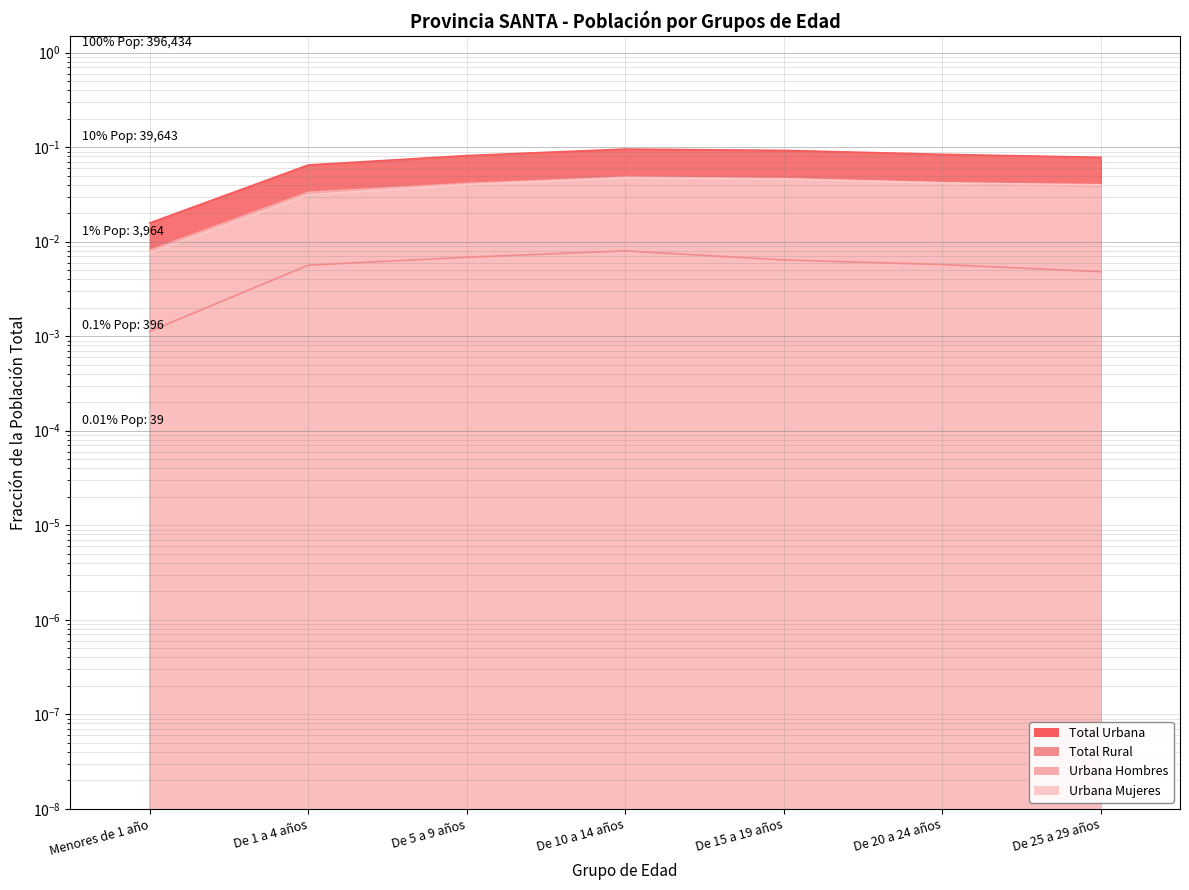

What is the sum of the Total Urbana values at De 5 a 9 años and De 25 a 29 años?

0.2